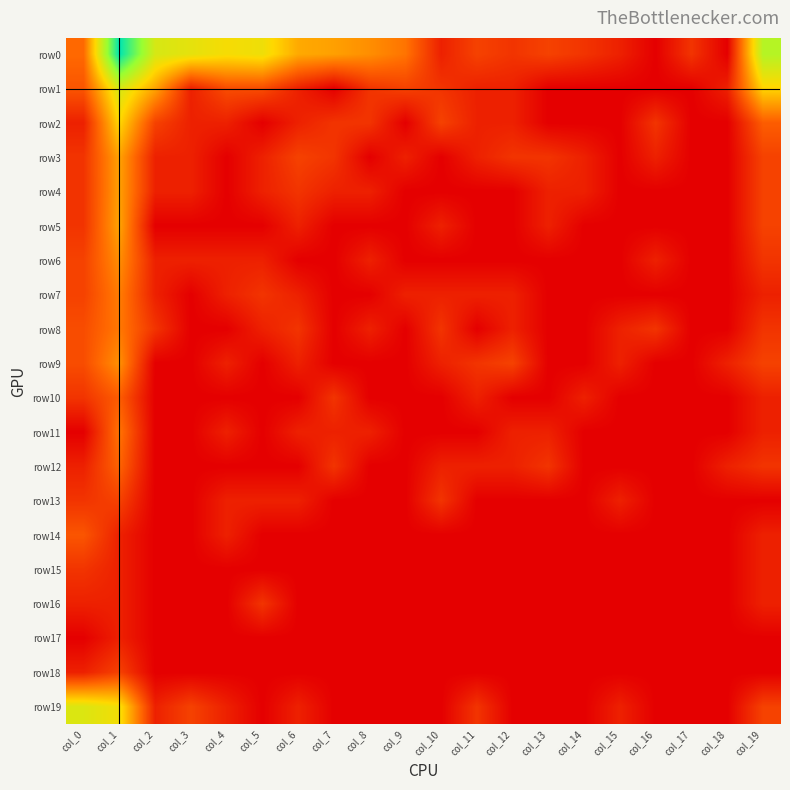

At which category is the sum across all series the highest?

col_1